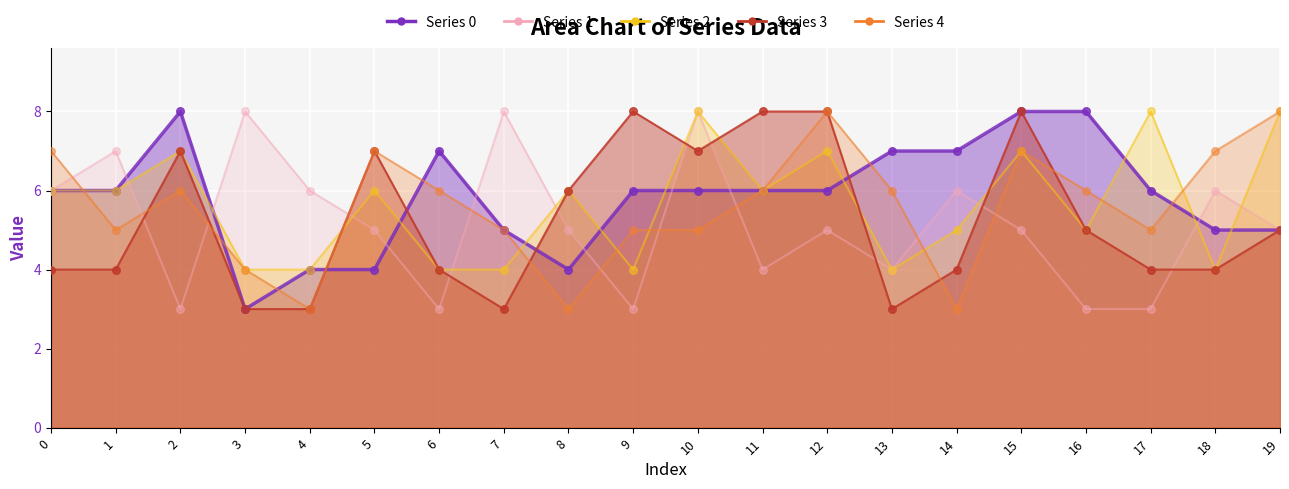

What are all the series names shown in the legend?

Series 0, Series 1, Series 2, Series 3, Series 4